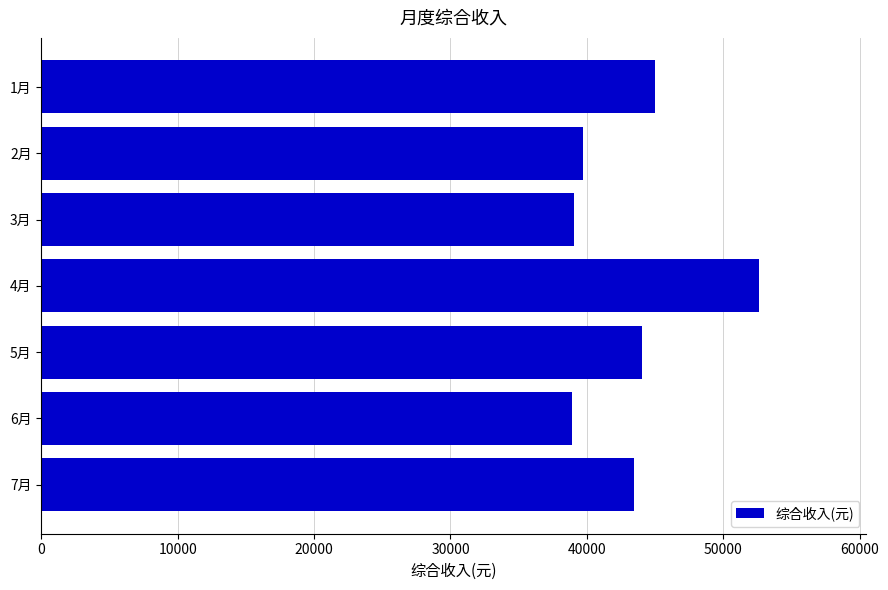

What is the difference between the second highest and minimum values?

6084.8